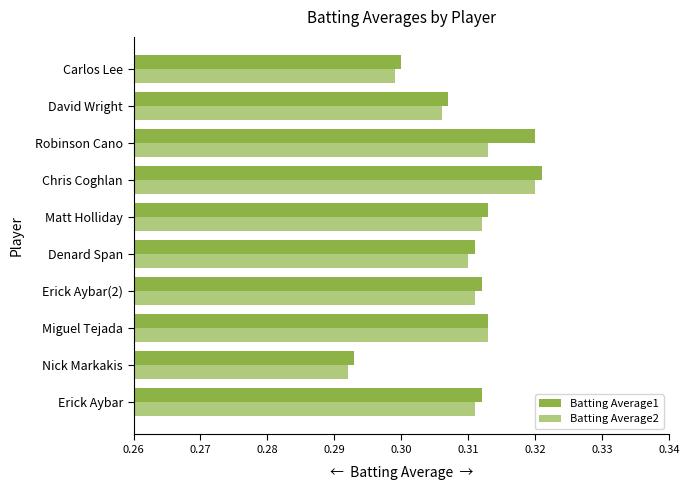

Count the number of categories in the chart.

10